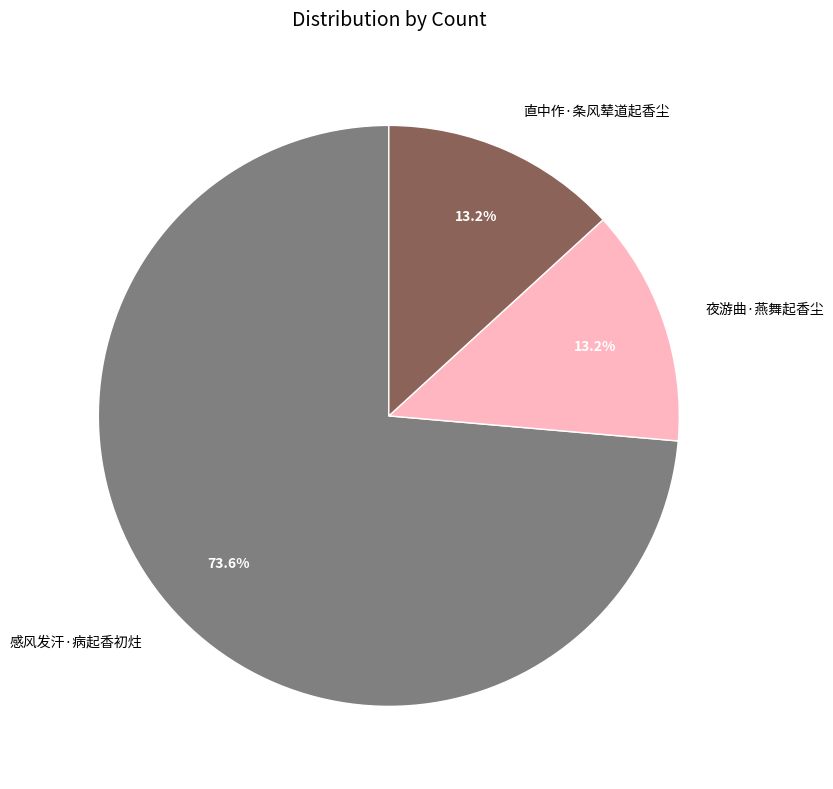

What percentage is NOT represented by 夜游曲·燕舞起香尘?

86.8%